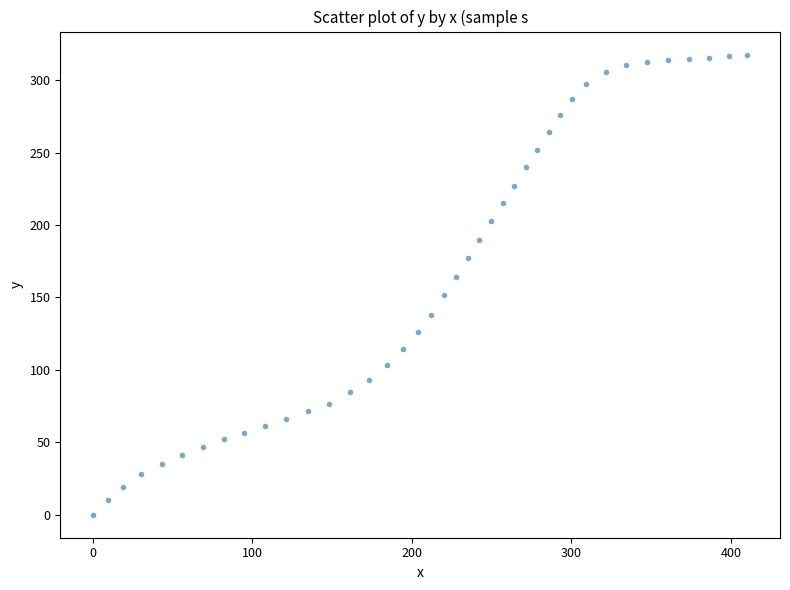

What is the range of Y values (max minus min)?

317.7